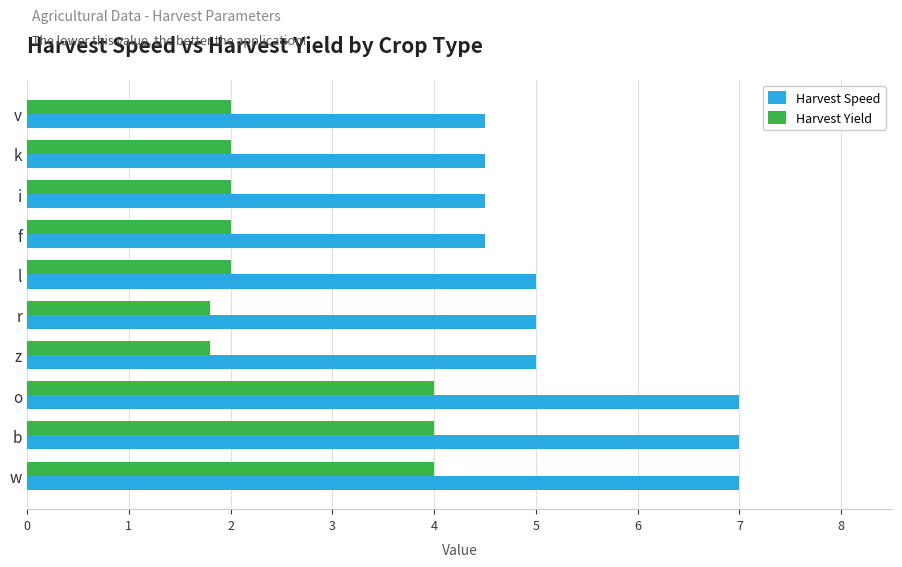

How many series are shown in this chart?

2